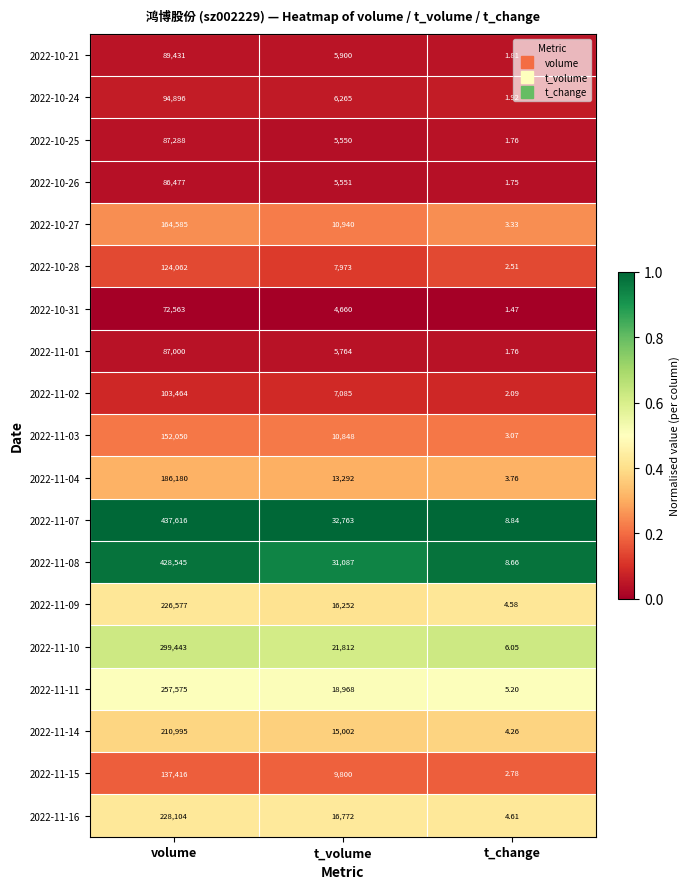

What is the spread (max minus min) of values at t_volume?

28103.0